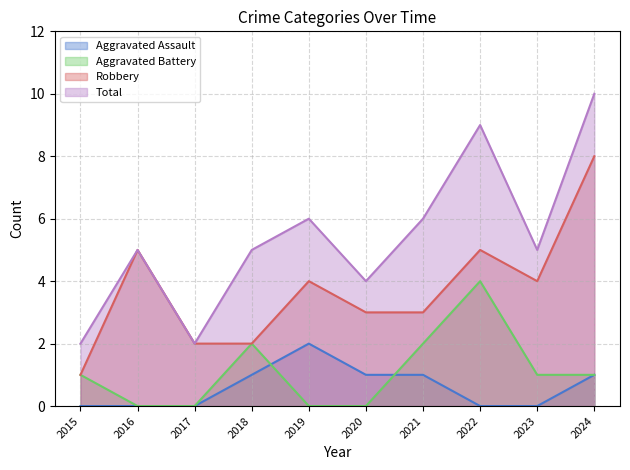

Rank the categories by Robbery value from lowest to highest.

2015, 2017, 2018, 2020, 2021, 2019, 2023, 2016, 2022, 2024